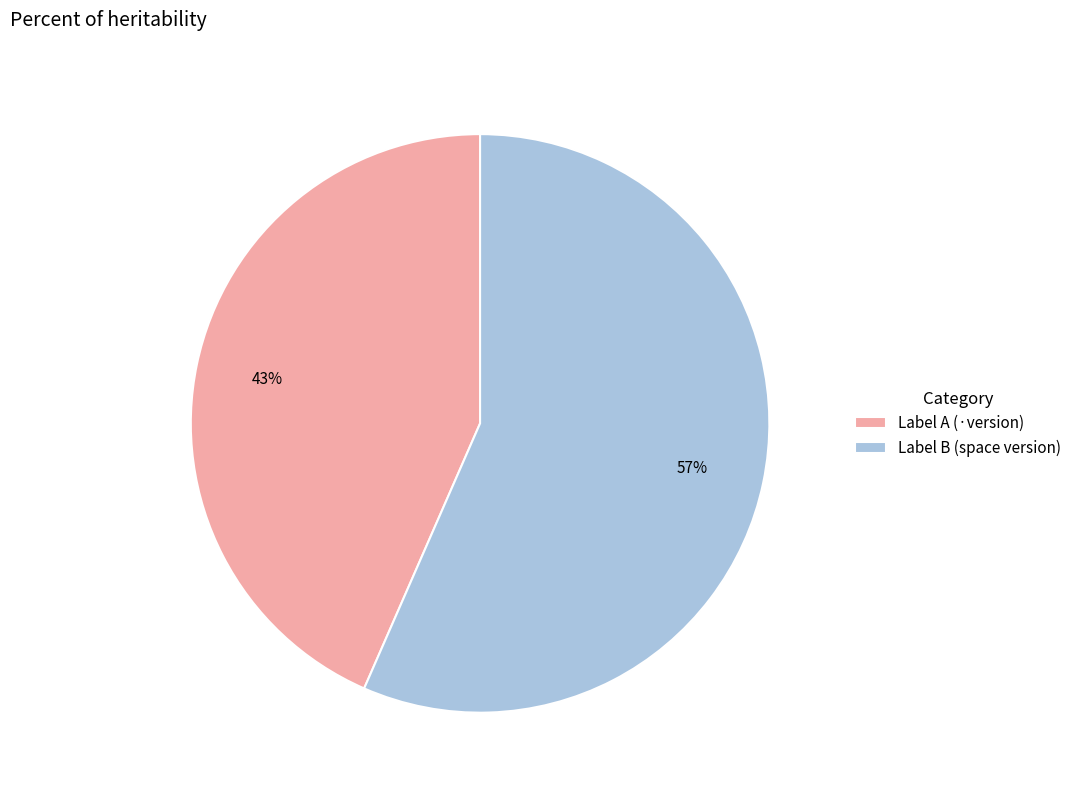

Is it true that Label A (·version) is 57% of the pie?

False